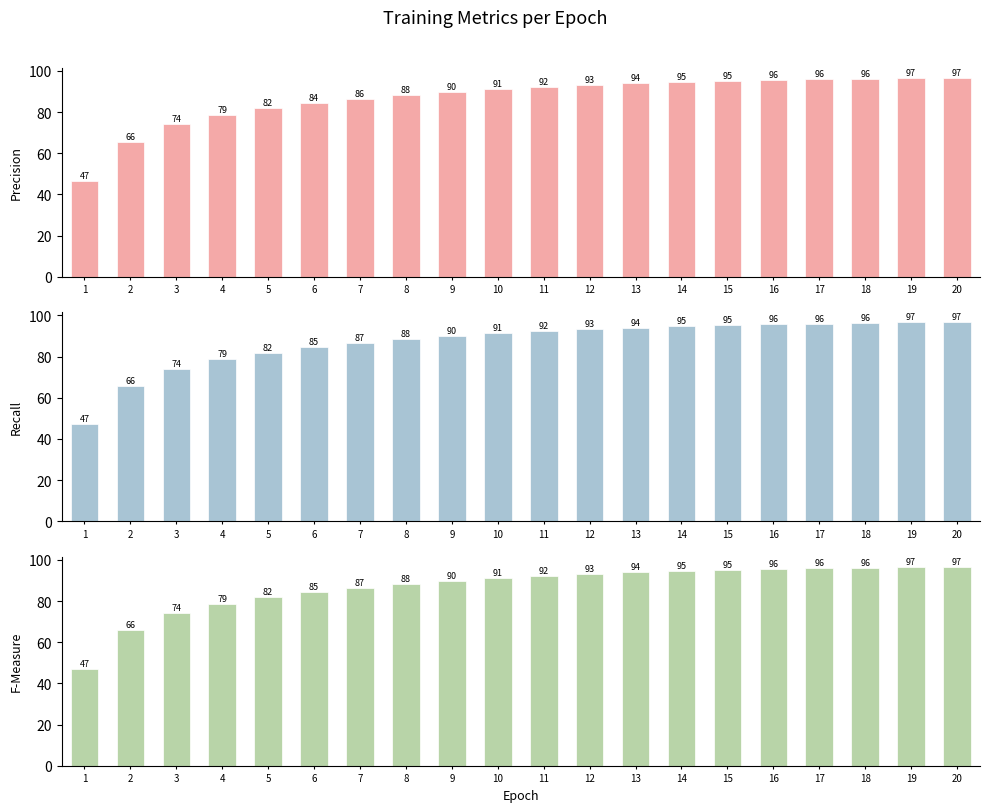

How many distinct data groups are displayed?

3